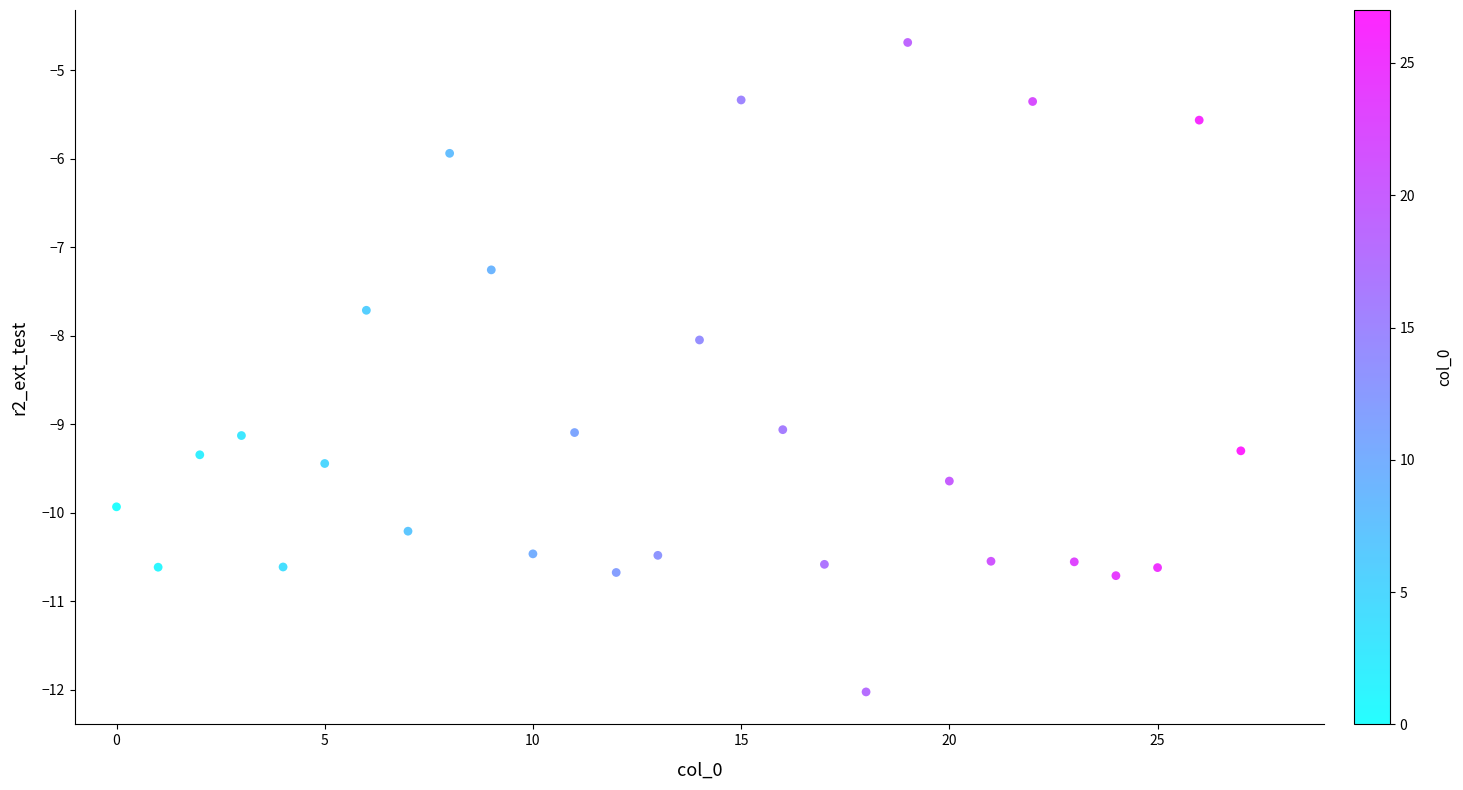

What is the range of Y values (max minus min)?

7.3